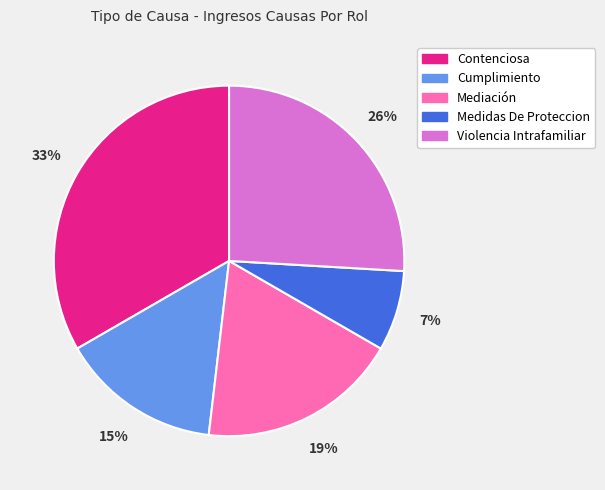

To the nearest percent, what portion does Contenciosa represent?

33%